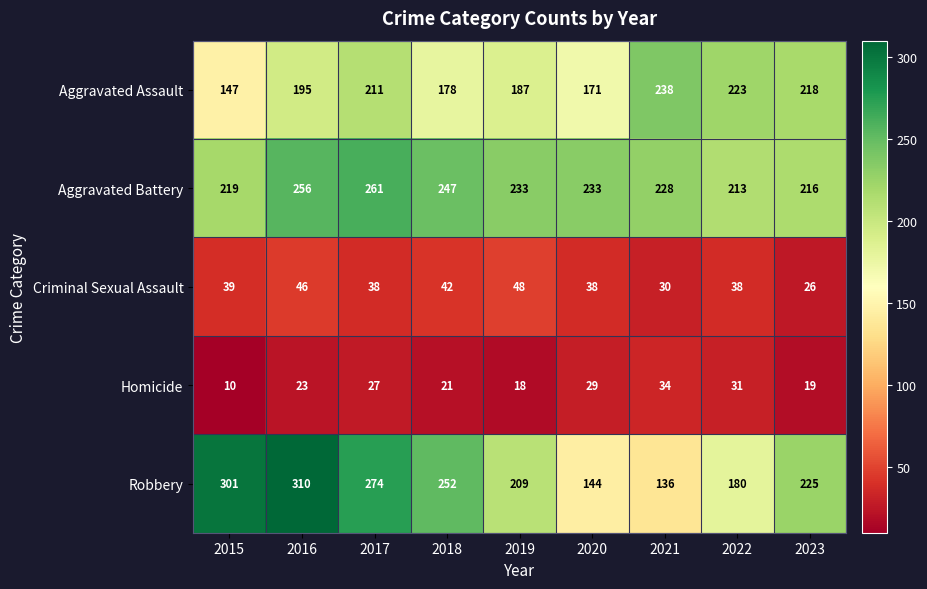

Count the number of data series in this chart.

5